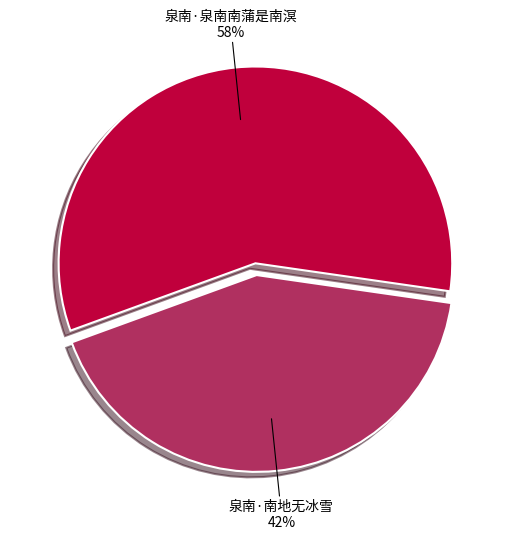

Rank the categories by value from lowest to highest.

泉南·南地无冰雪, 泉南·泉南南蒲是南溟